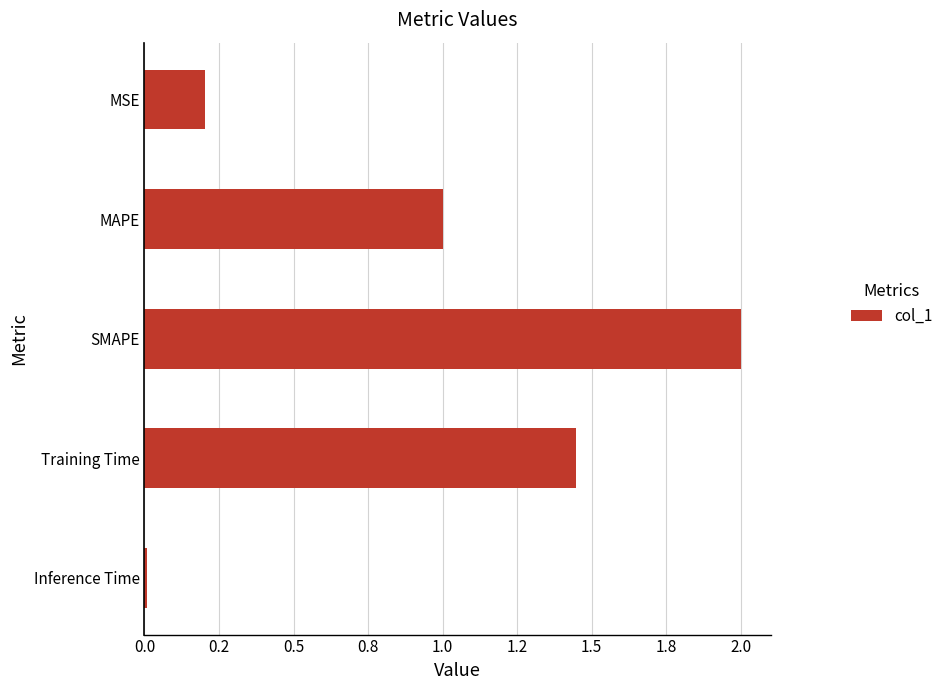

Does the chart contain any negative values?

No